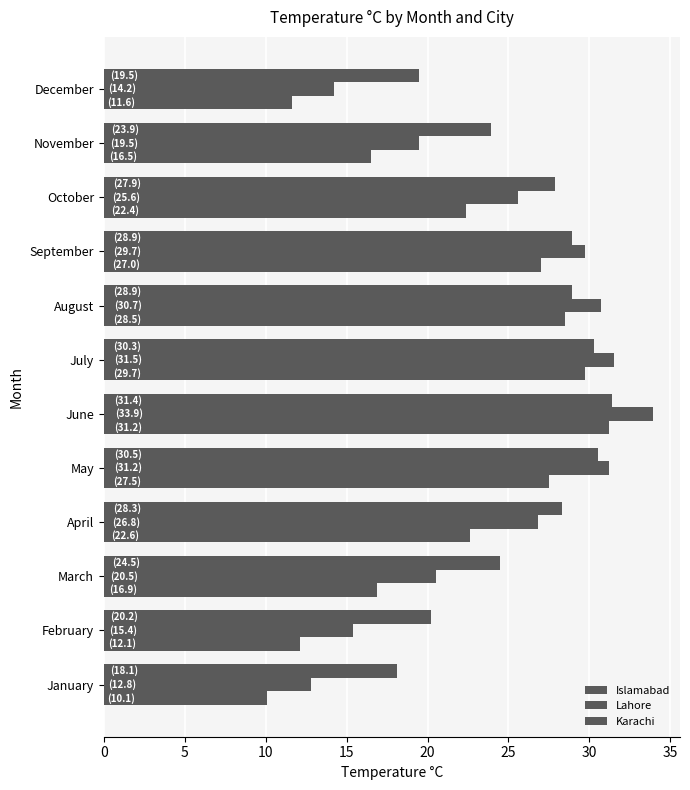

What is the maximum value for Islamabad?

31.2